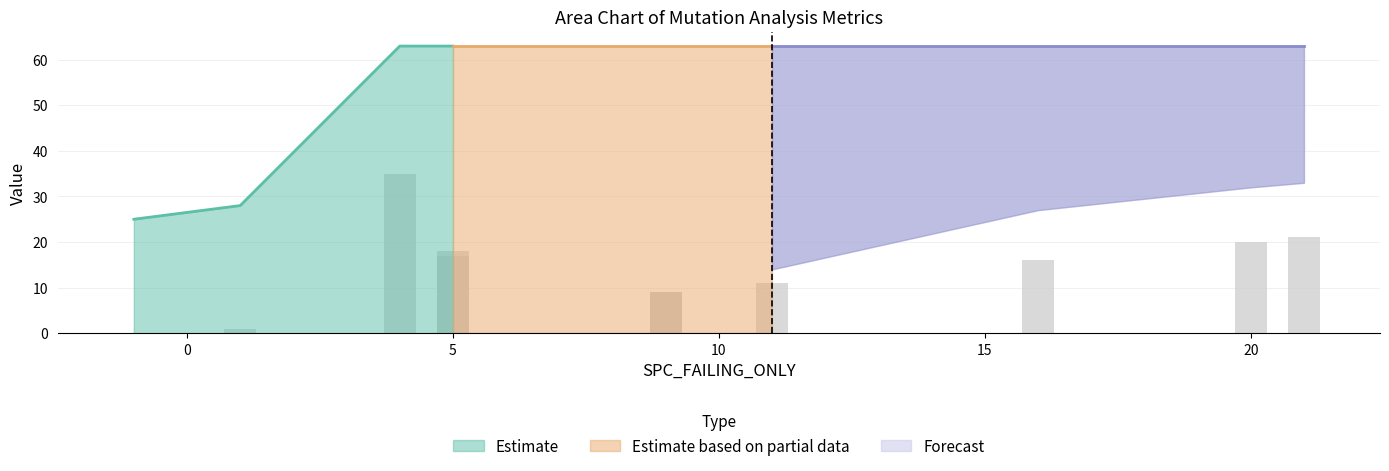

What is the maximum value for Estimate?

63